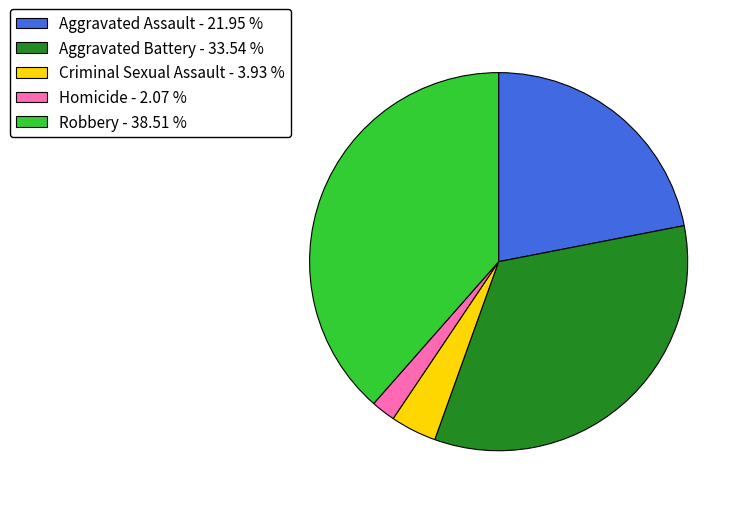

Do Homicide and Criminal Sexual Assault together represent more than half of the pie?

No